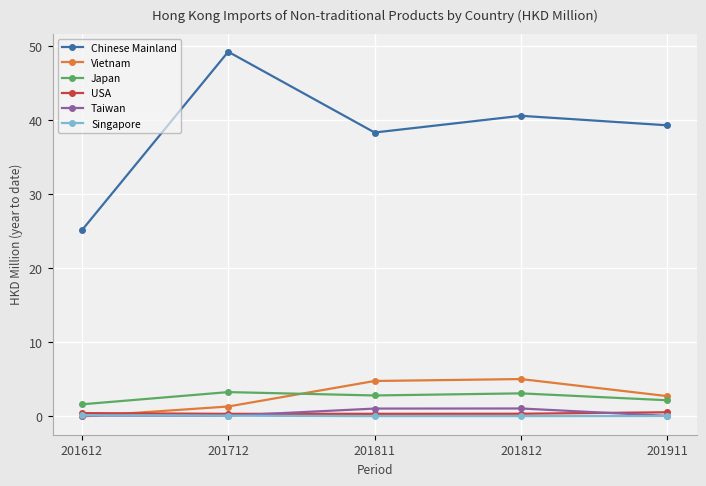

What is the sum of all Taiwan values?

2.5